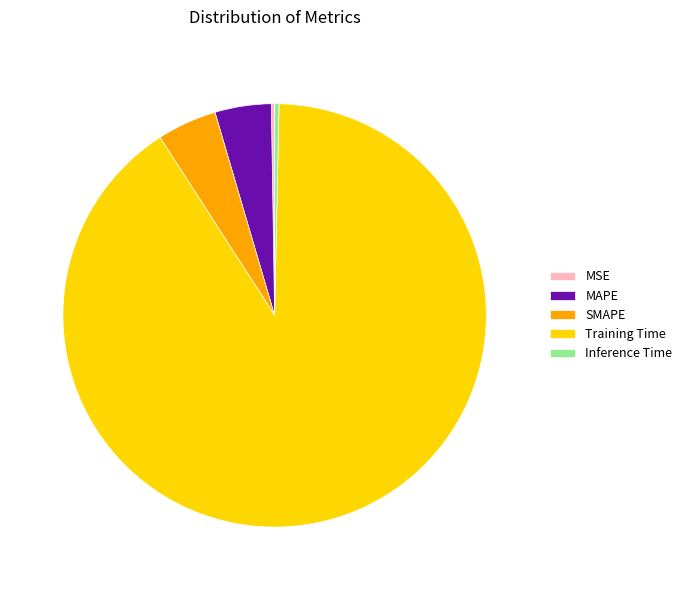

The MAPE slice represents 18% of the pie. True or false?

False